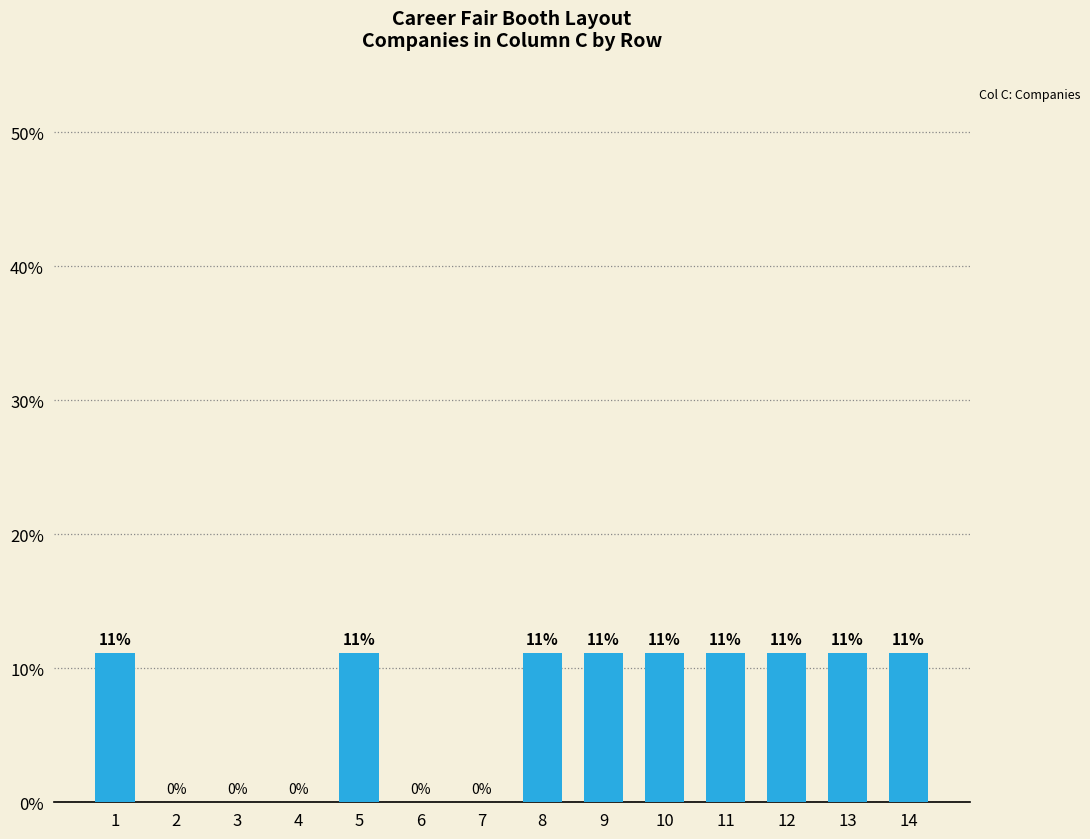

The value at 8 is 11.1. True or false?

True